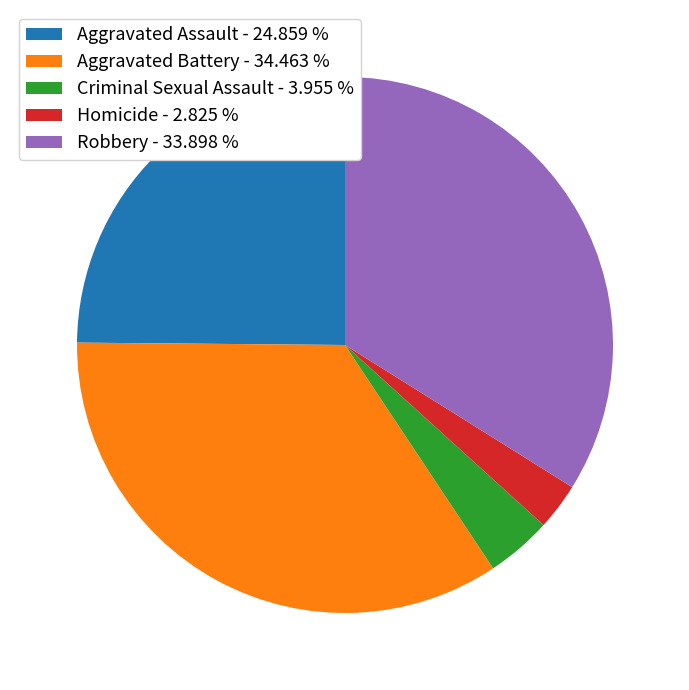

Combined, do Aggravated Assault and Homicide account for over 50%?

No